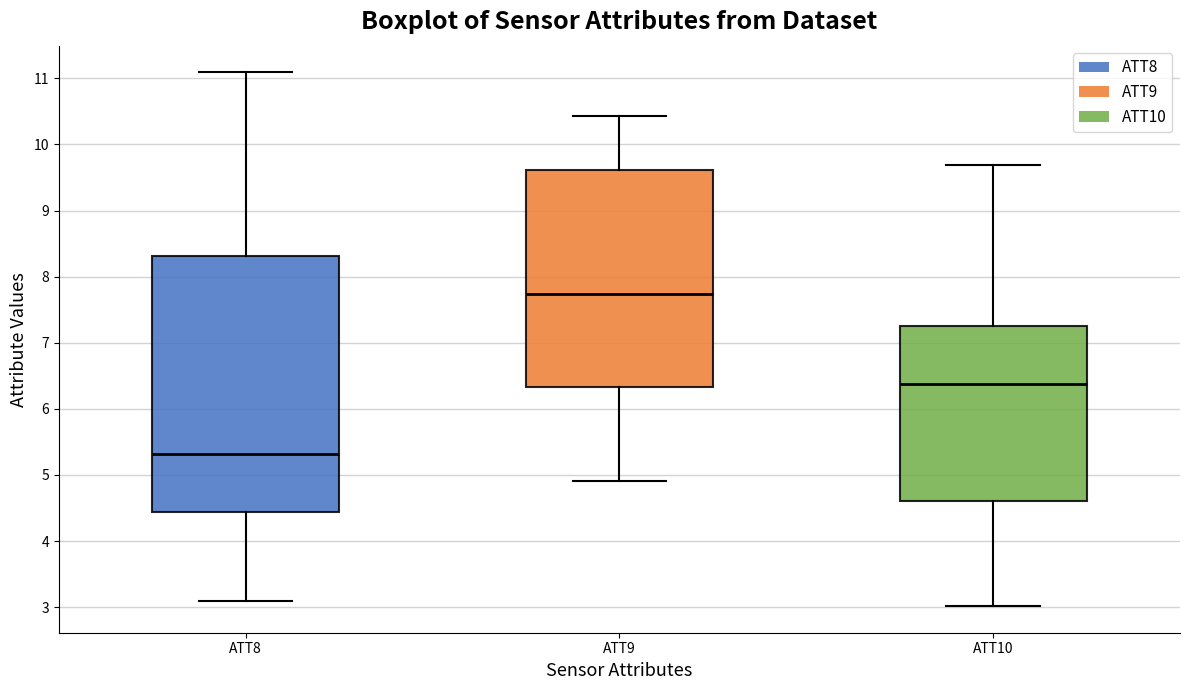

Reading left to right, read every box against the y-axis: the position of its median line, the range the box covers, and the ends of its whiskers. The values are not printed on the chart, so give them approximately, as read against the axis.

ATT8: median 5.3, box 4.4 to 8.3, whiskers 3.1 to 11.1
ATT9: median 7.7, box 6.3 to 9.6, whiskers 4.9 to 10.4
ATT10: median 6.4, box 4.6 to 7.3, whiskers 3.0 to 9.7